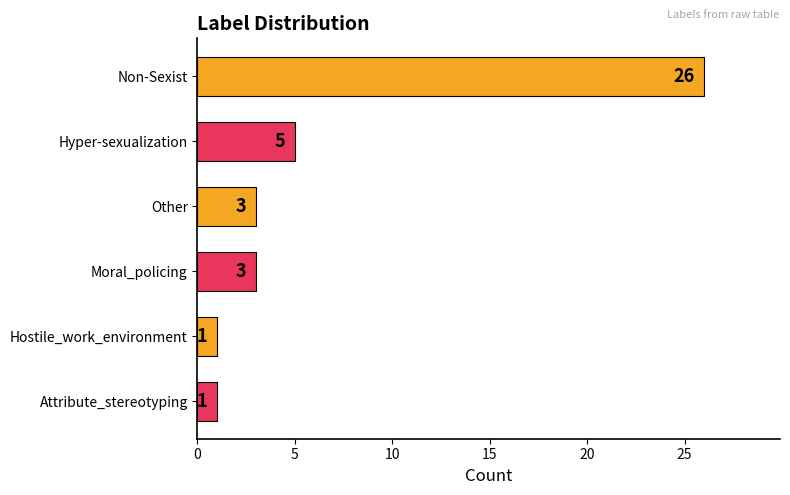

What is the difference between the maximum and minimum values?

25